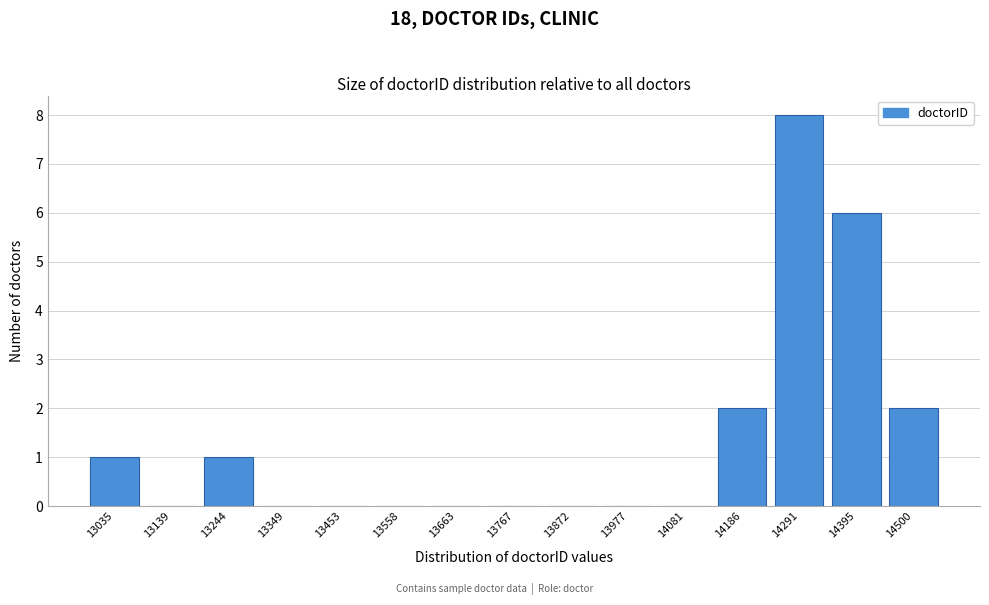

Reading right to left, transcribe all the data shown in this chart.

14500=2	14395=6	14291=8	14186=2	14081=0	13977=0	13872=0	13767=0	13663=0	13558=0	13453=0	13349=0	13244=1	13139=0	13035=1